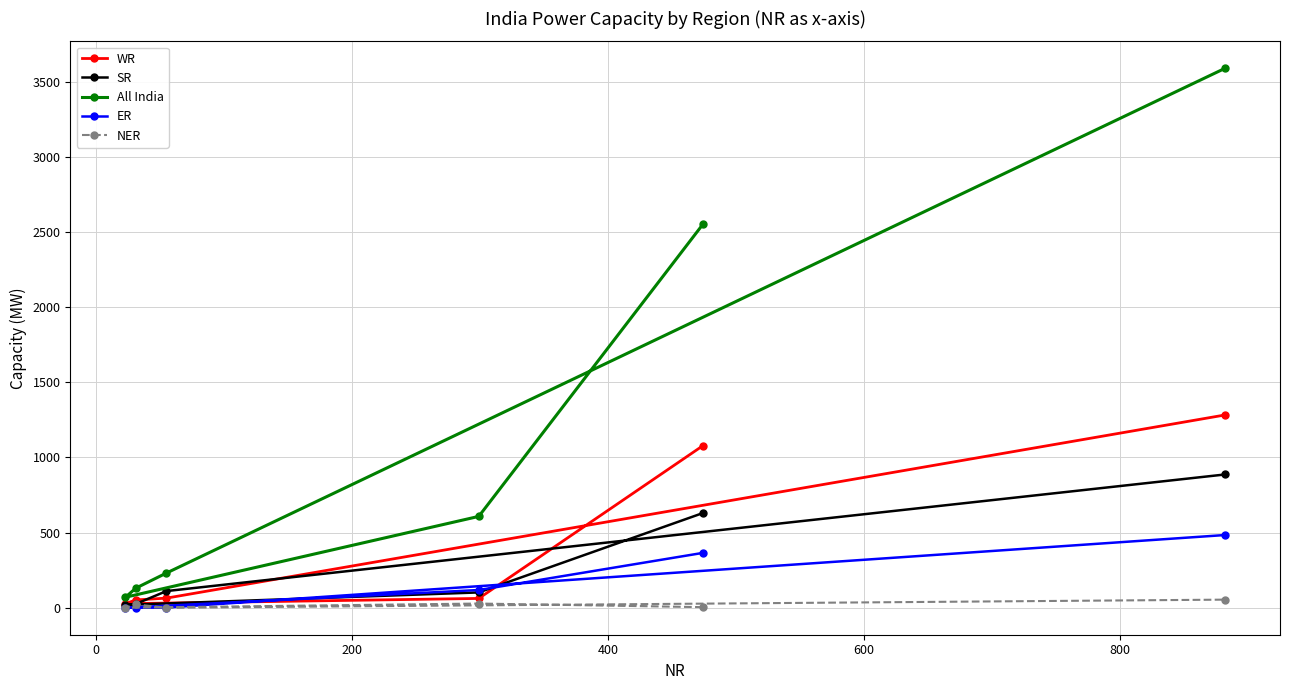

What is the sum of all SR values?

1774